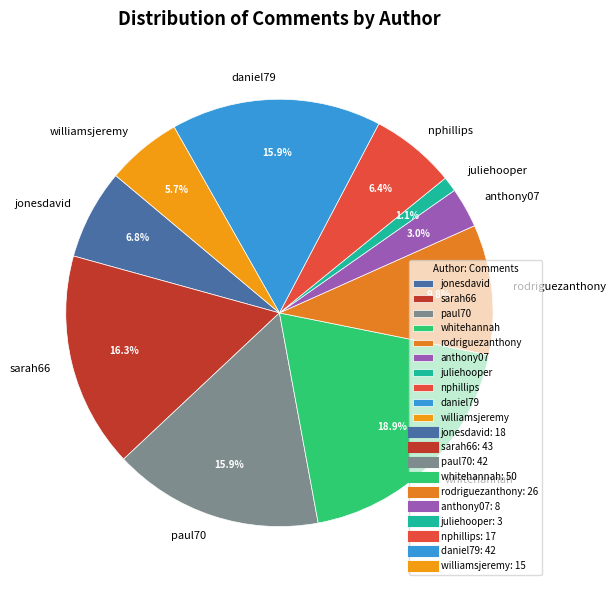

What percentage is NOT represented by paul70?

84.1%